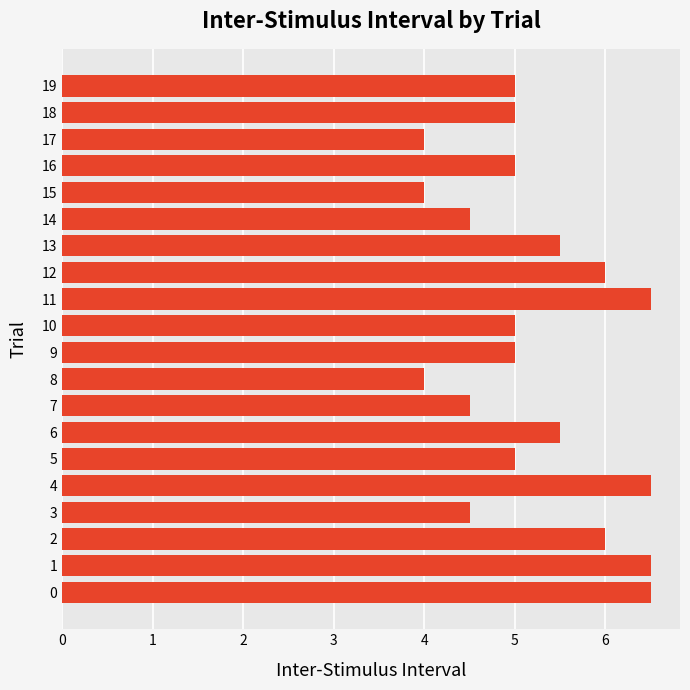

Reading bottom to top, extract all data points from this chart.

6.5	6.5	6.0	4.5	6.5	5.0	5.5	4.5	4.0	5.0	5.0	6.5	6.0	5.5	4.5	4.0	5.0	4.0	5.0	5.0